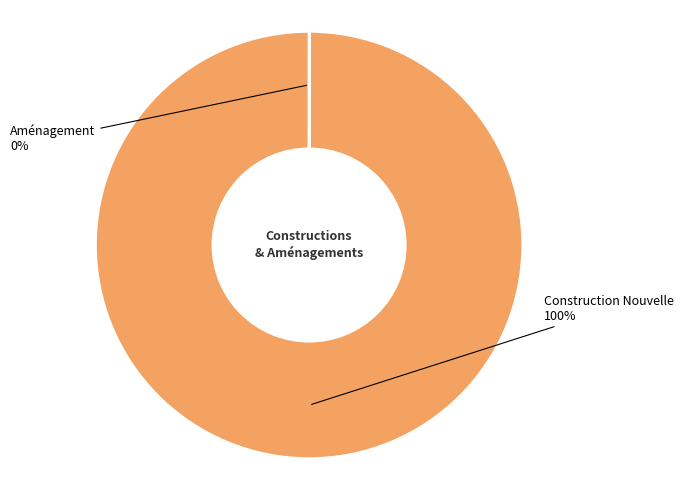

To the nearest percent, what is the average slice percentage?

50%